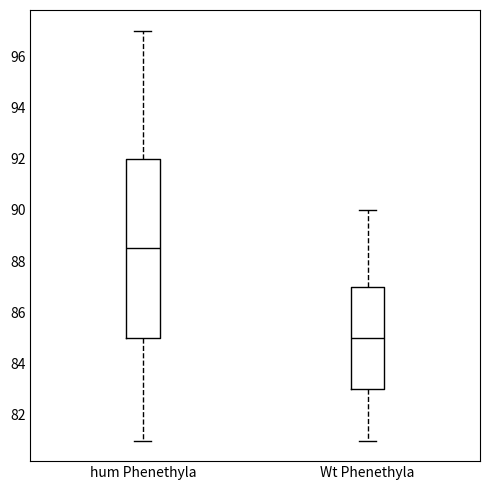

Reading left to right, read every box against the y-axis: the position of its median line, the range the box covers, and the ends of its whiskers. The values are not printed on the chart, so give them approximately, as read against the axis.

hum Phenethyla: median 88.6, box 85.0 to 92.0, whiskers 81.0 to 97.0
Wt Phenethyla: median 85.0, box 83.0 to 87.0, whiskers 81.0 to 90.0